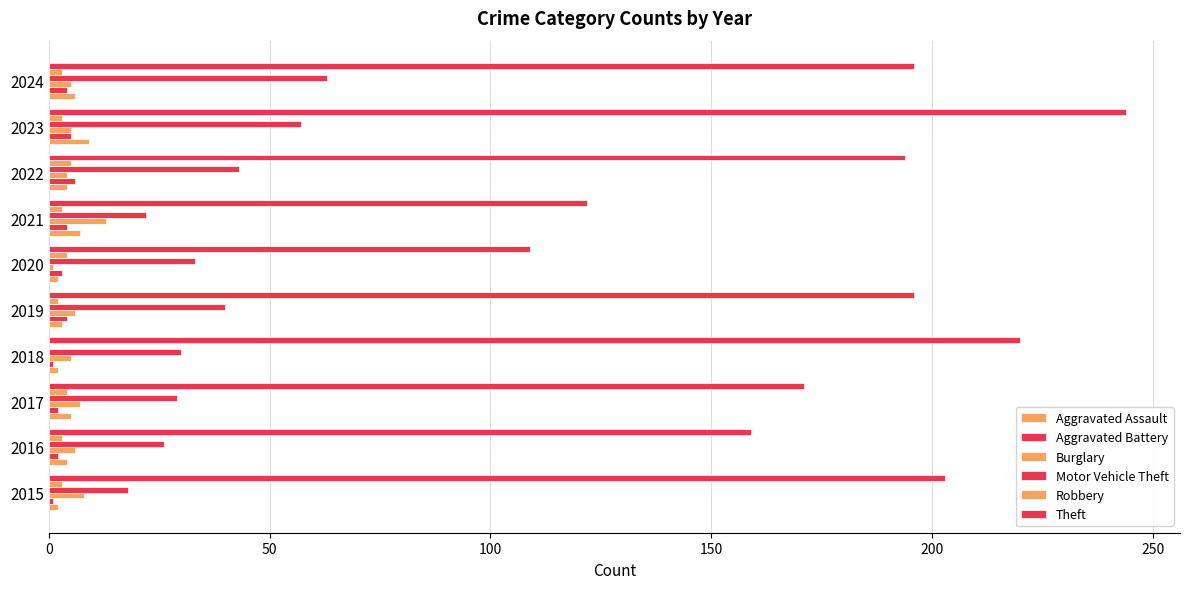

Reading left to right, extract all data points from this chart.

Aggravated Assault: 2	4	5	2	3	2	7	4	9	6
Aggravated Battery: 1	2	2	1	4	3	4	6	5	4
Burglary: 8	6	7	5	6	1	13	4	5	5
Motor Vehicle Theft: 18	26	29	30	40	33	22	43	57	63
Robbery: 3	3	4	0	2	4	3	5	3	3
Theft: 203	159	171	220	196	109	122	194	244	196